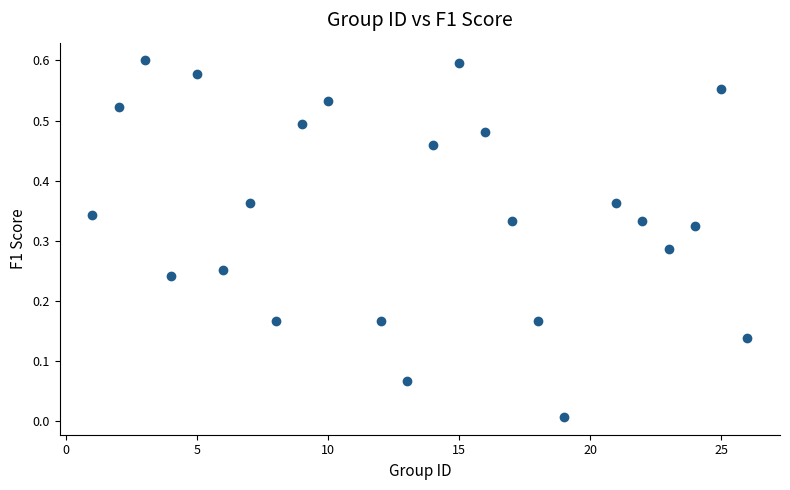

What is the range of X values (max minus min)?

25.0